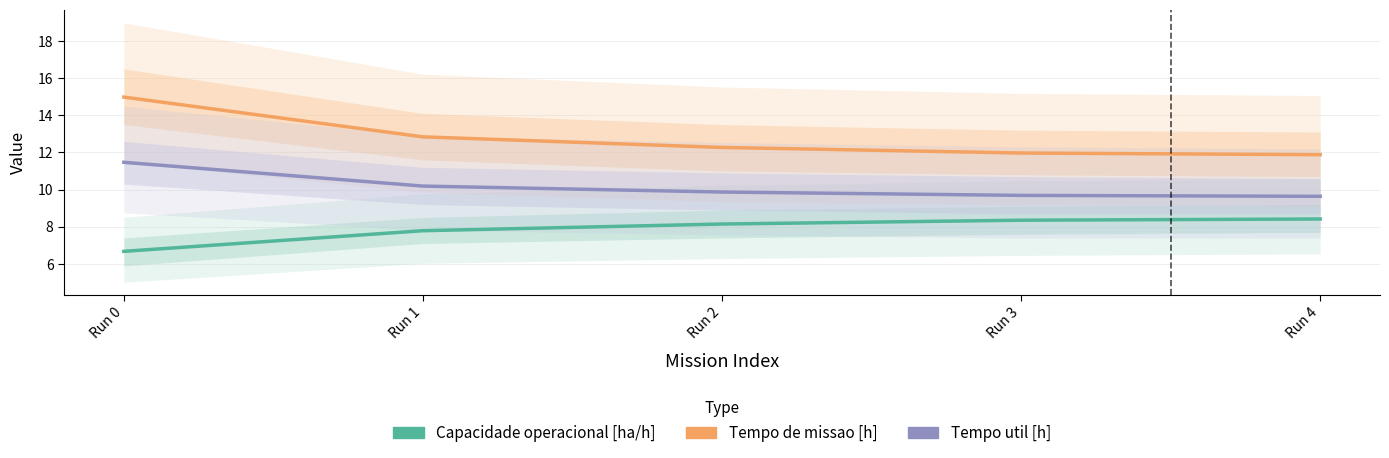

True or false: Capacidade operacional [ha/h] and Tempo de missao [h] intersect in this chart.

False